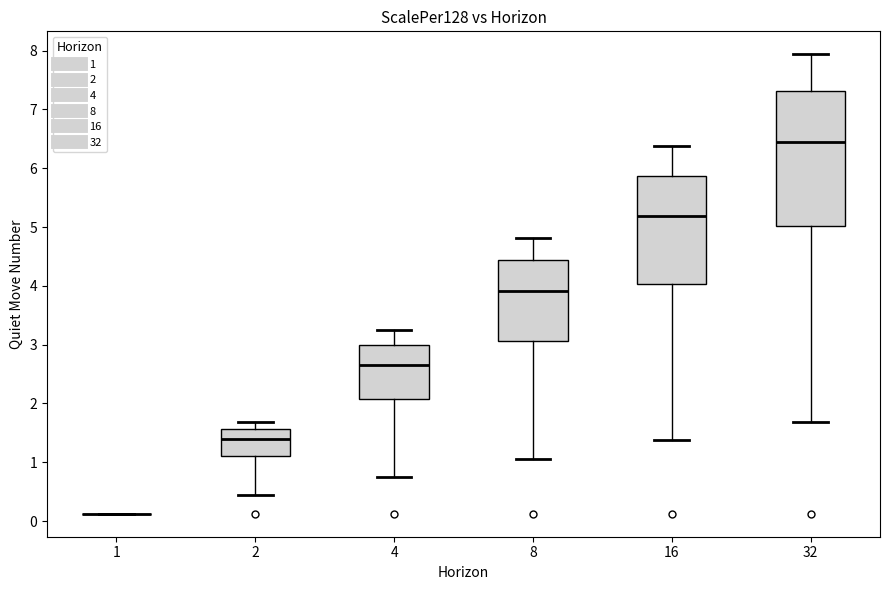

Reading left to right, read every box against the y-axis: the position of its median line, the range the box covers, and the ends of its whiskers. The values are not printed on the chart, so give them approximately, as read against the axis.

1: box collapsed to a line at 0.1, whiskers 0.1 to 0.1
2: median 1.4, box 1.1 to 1.6, whiskers 0.4 to 1.7
4: median 2.7, box 2.1 to 3.0, whiskers 0.8 to 3.3
8: median 3.9, box 3.1 to 4.4, whiskers 1.1 to 4.8
16: median 5.2, box 4.0 to 5.9, whiskers 1.4 to 6.4
32: median 6.4, box 5.0 to 7.3, whiskers 1.7 to 7.9